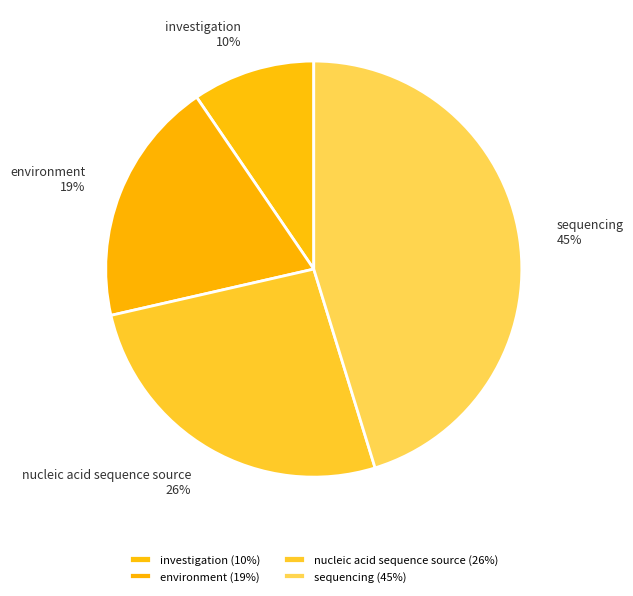

True or false: sequencing accounts for 34% of the total.

False